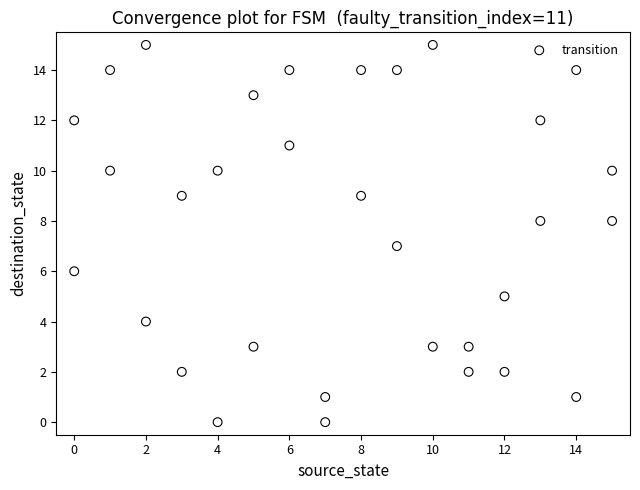

What is the range of X values (max minus min)?

15